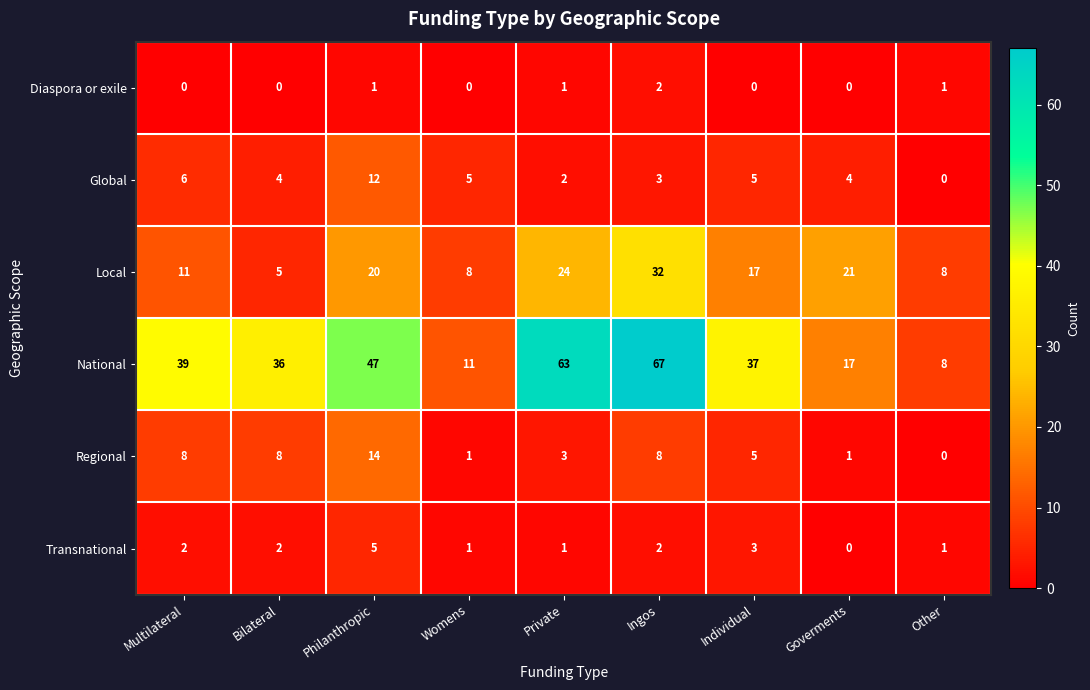

Rank the series by their maximum value, from lowest to highest.

Diaspora or exile, Transnational, Global, Regional, Local, National